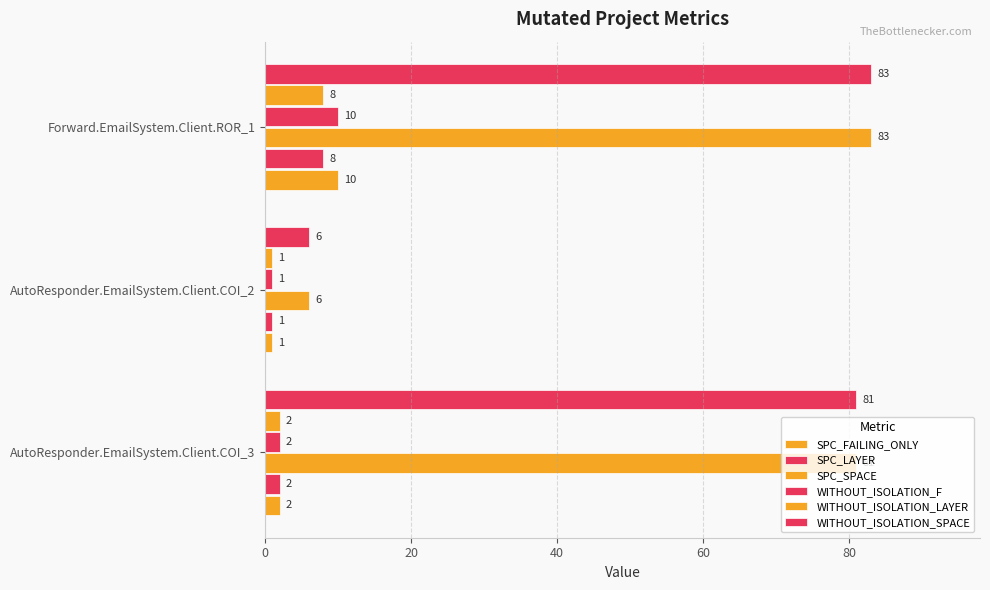

Count the number of categories in the chart.

3